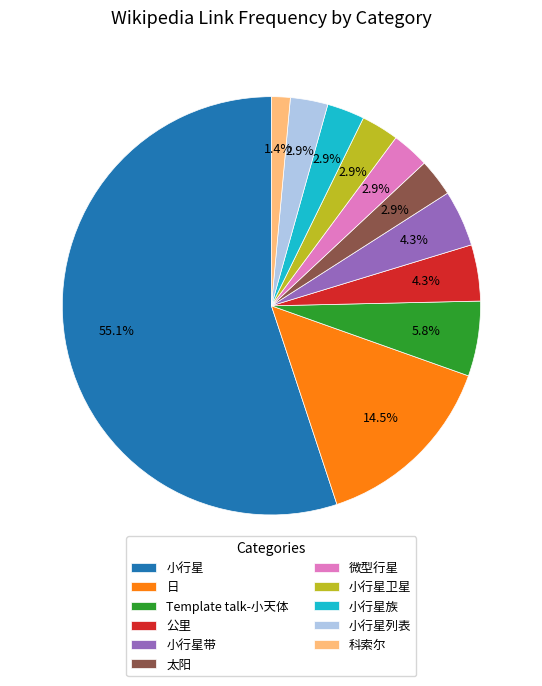

Count the number of slices in the pie.

11